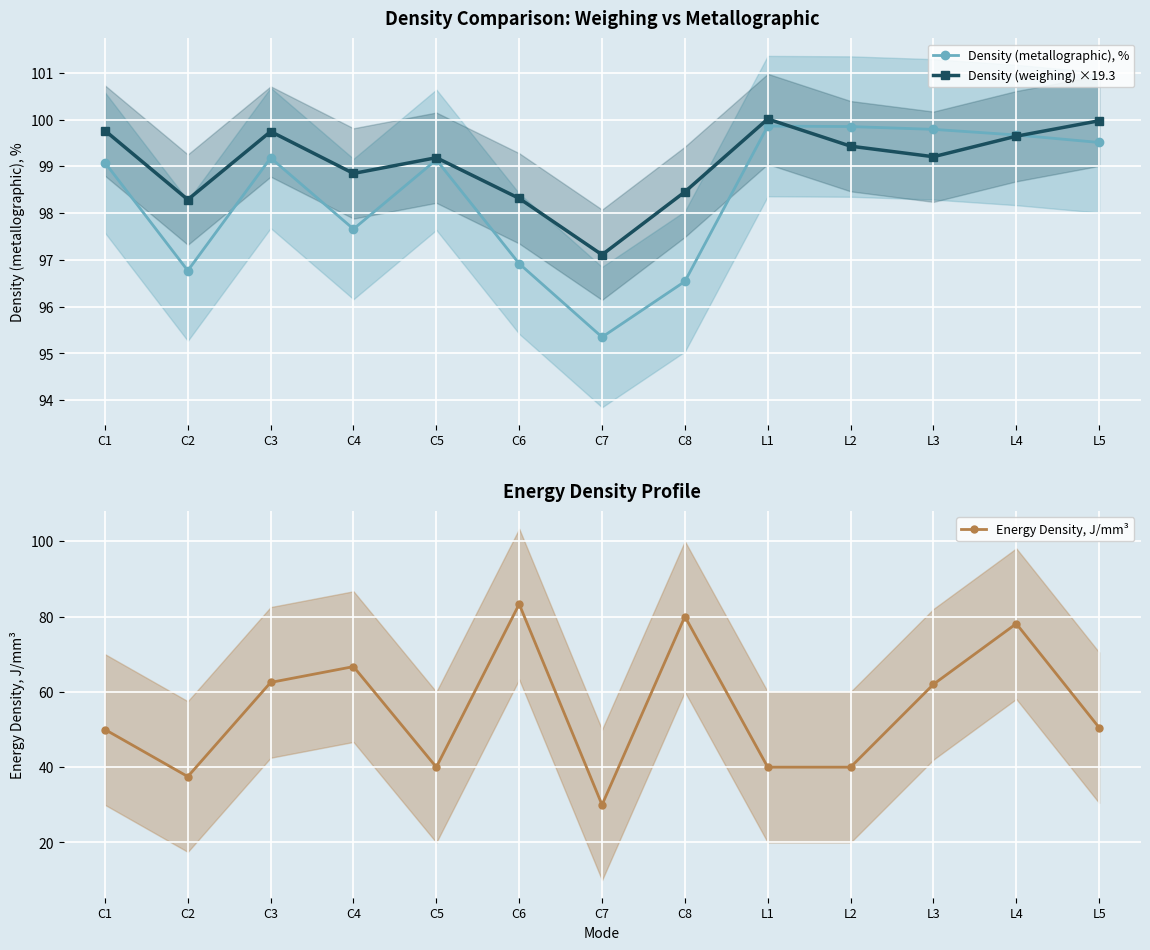

Which series changed the most between C2 and C8?

Energy Density, J/mm³